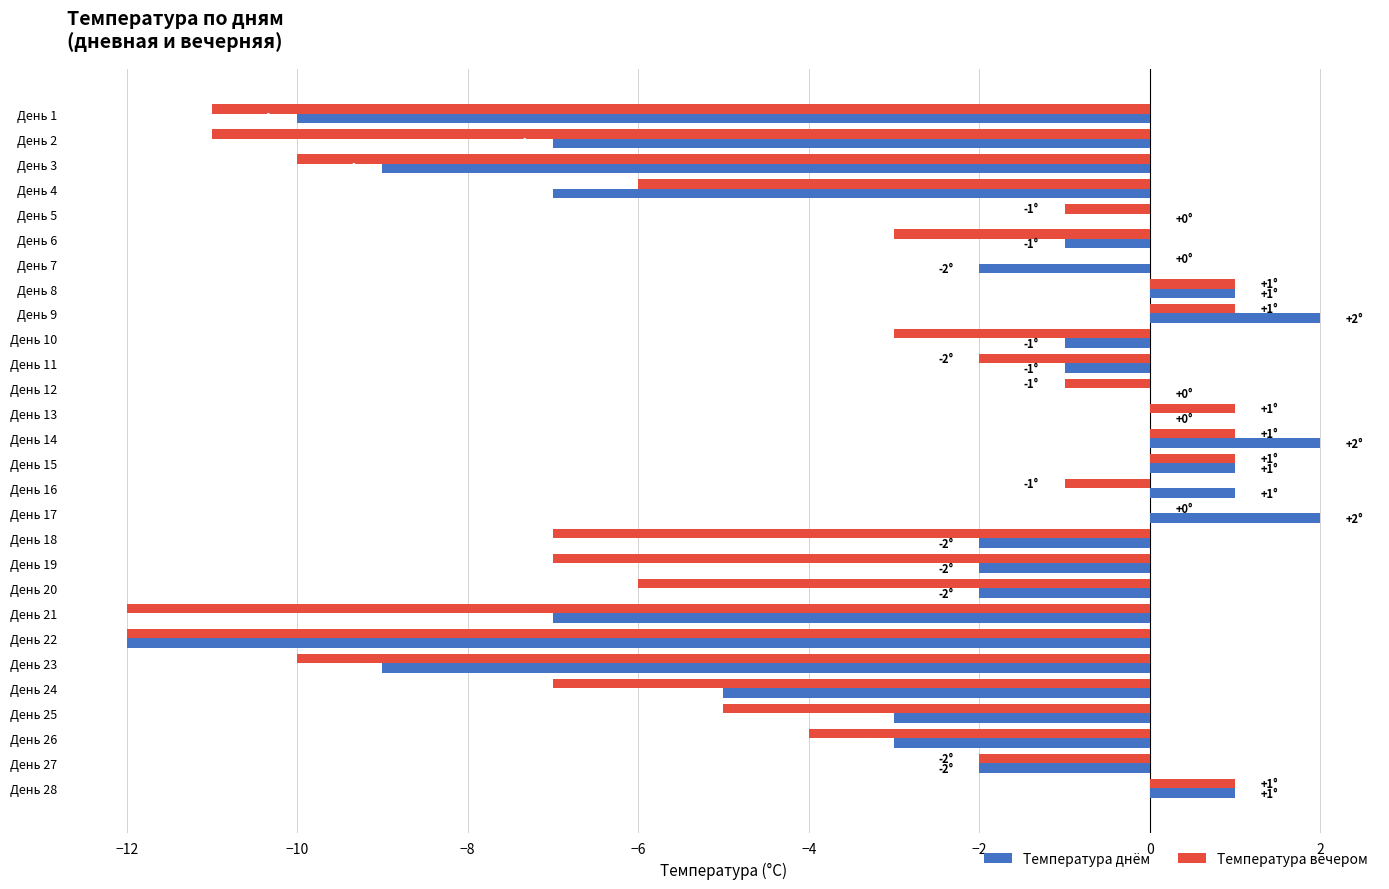

Is the value of Температура днём at День 25 greater than the value of Температура вечером at День 20?

Yes